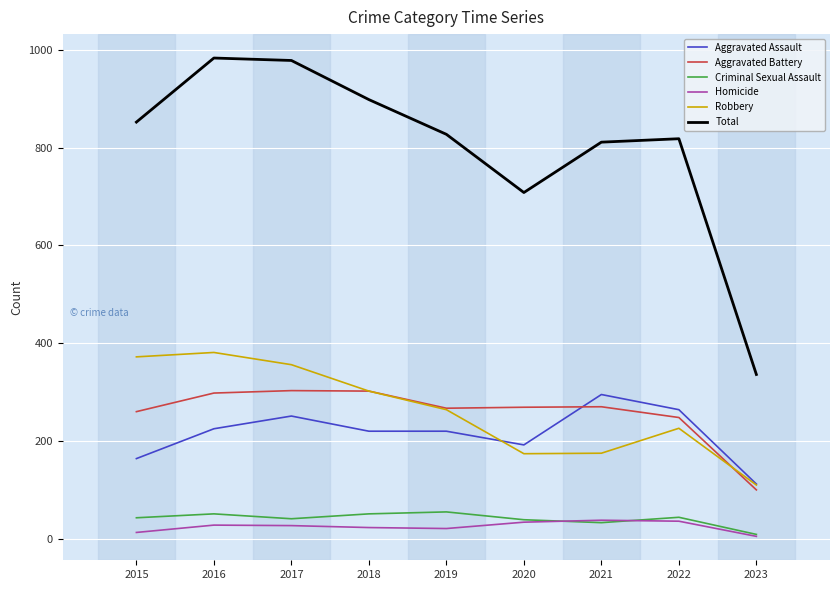

What is the sum of all Criminal Sexual Assault values?

366